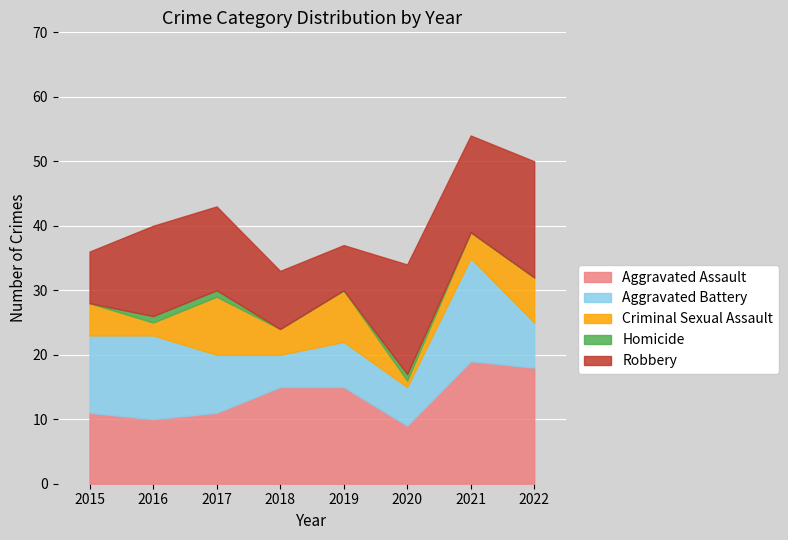

True or false: Aggravated Assault and Criminal Sexual Assault cross at least once.

False